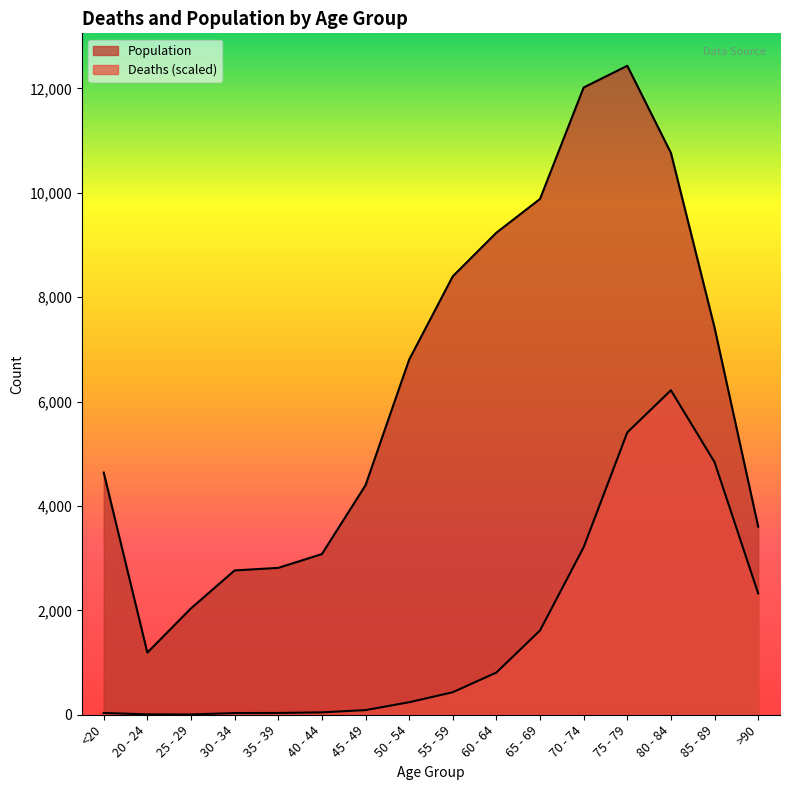

At which label is Population closest to 6812?

50 - 54